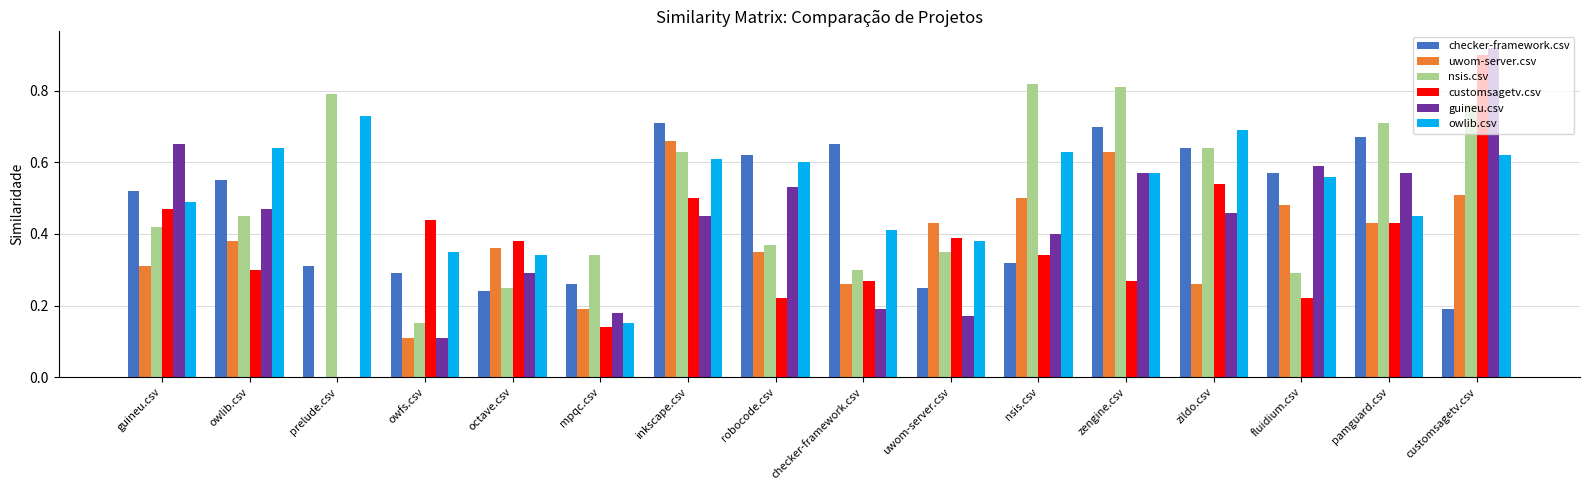

Are the bars grouped side by side (vs. stacked)?

Yes